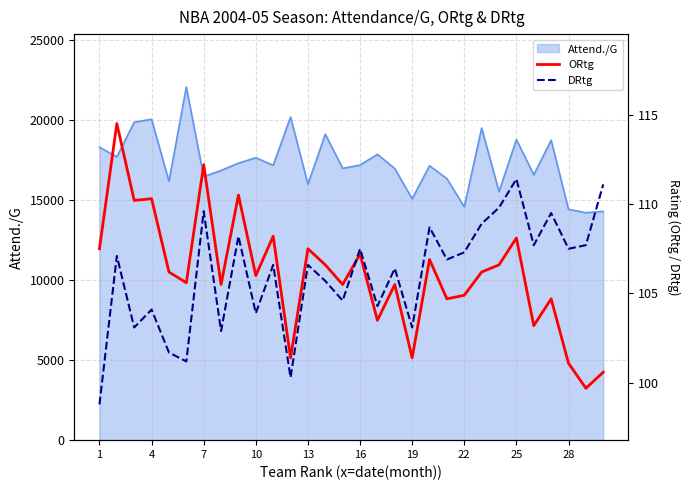

How many lines are shown in the chart?

2